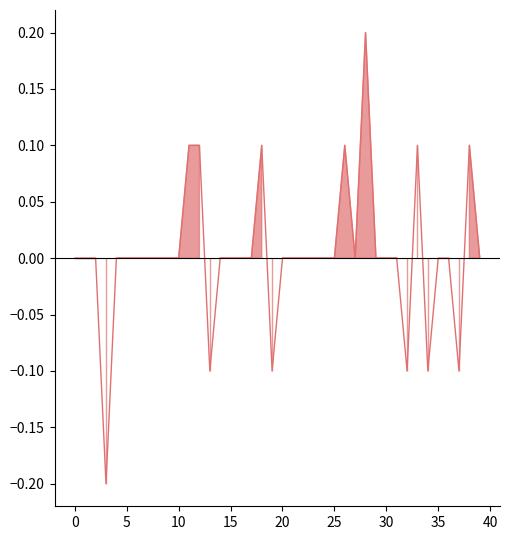

How many values exceed 0?

7